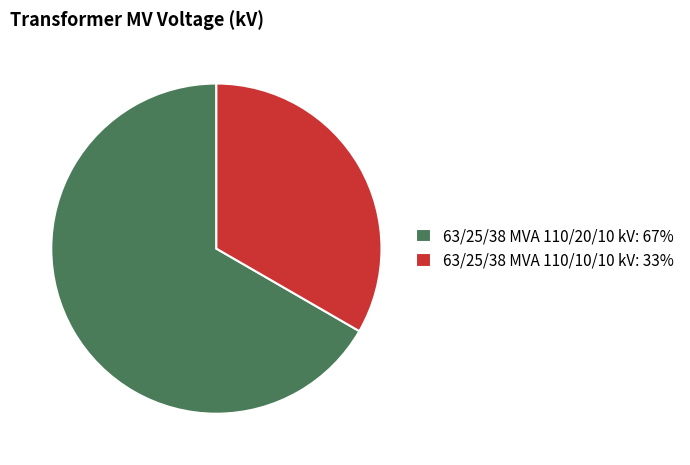

Is it true that 63/25/38 MVA 110/10/10 kV is 39% of the pie?

False